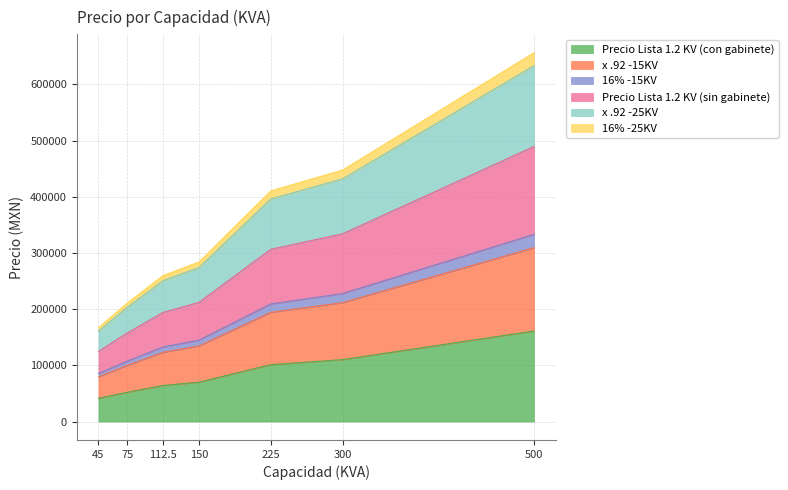

How many lines are shown in the chart?

6